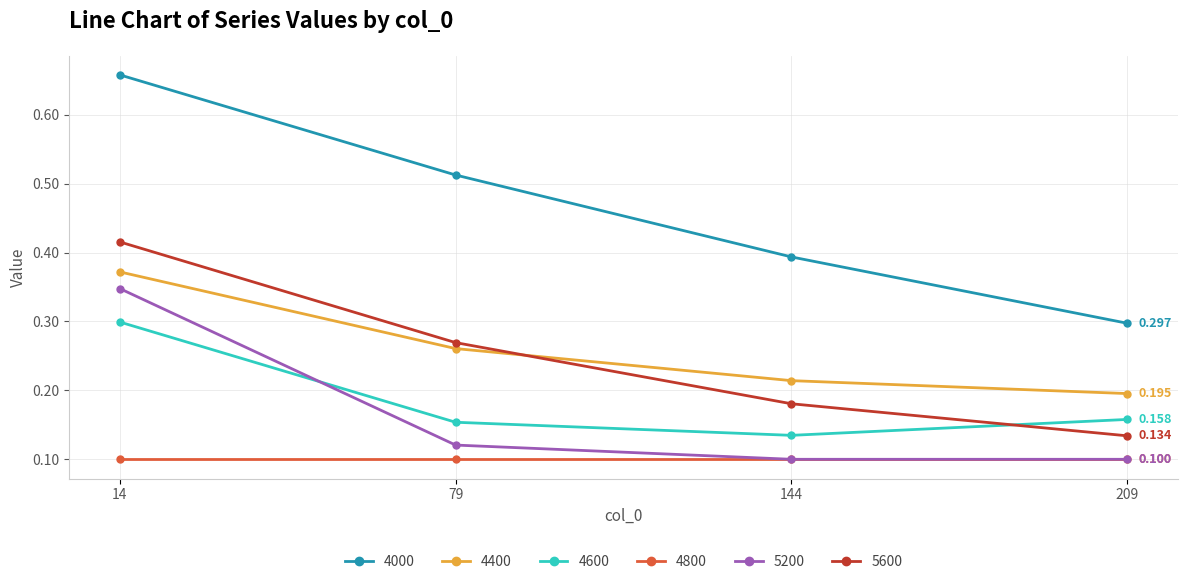

True or false: 4400 and 4000 intersect in this chart.

False